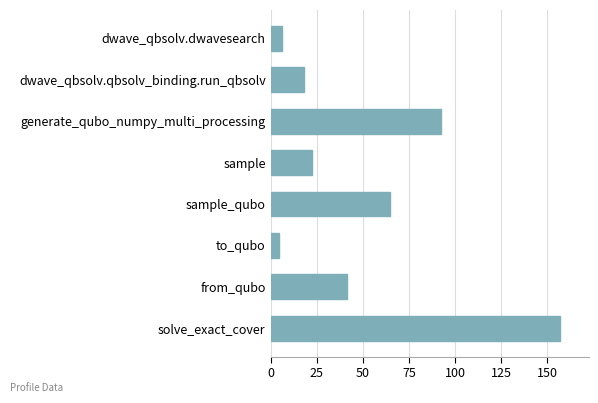

List the labels in order of value, smallest first.

to_qubo, dwave_qbsolv.dwavesearch, dwave_qbsolv.qbsolv_binding.run_qbsolv, sample, from_qubo, sample_qubo, generate_qubo_numpy_multi_processing, solve_exact_cover